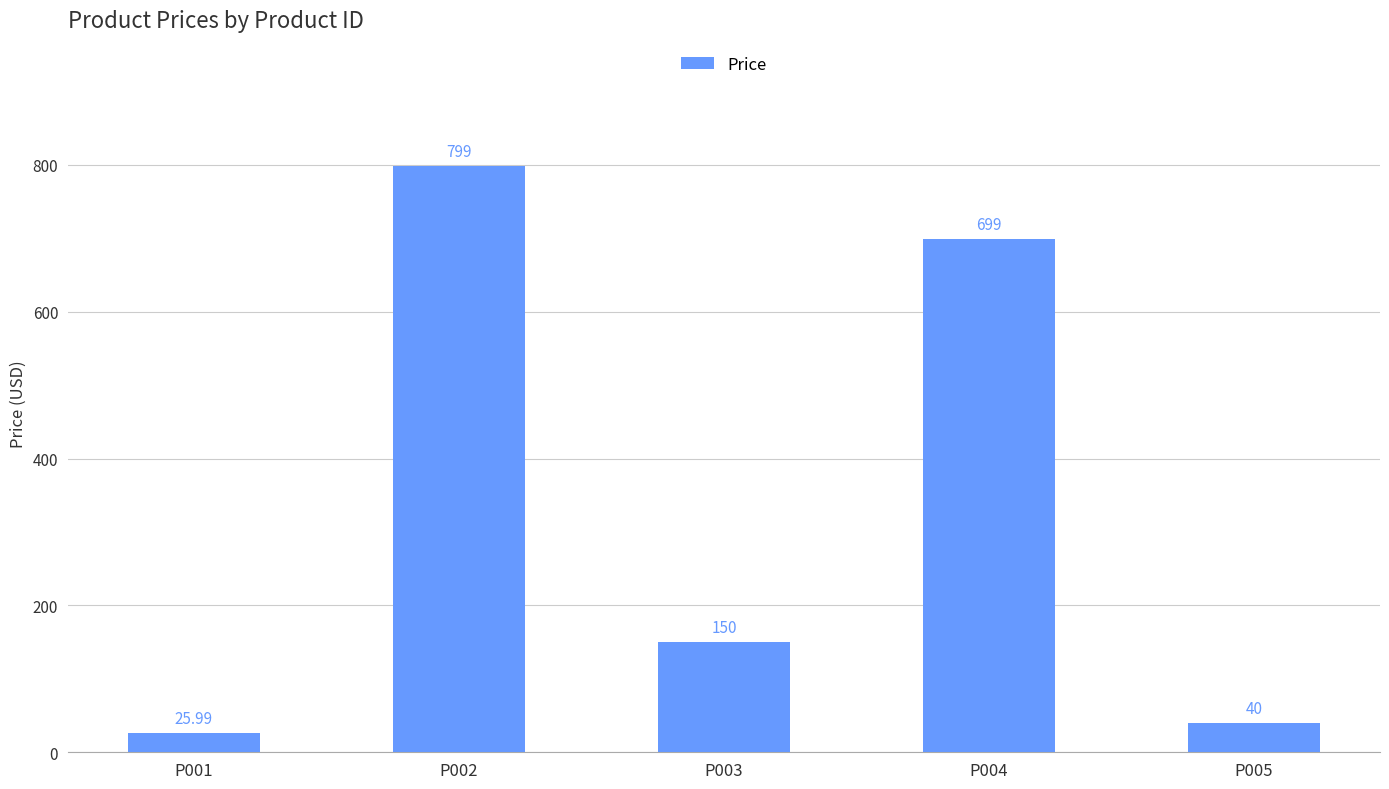

What is the value of the 2nd bar from the left?

799.0